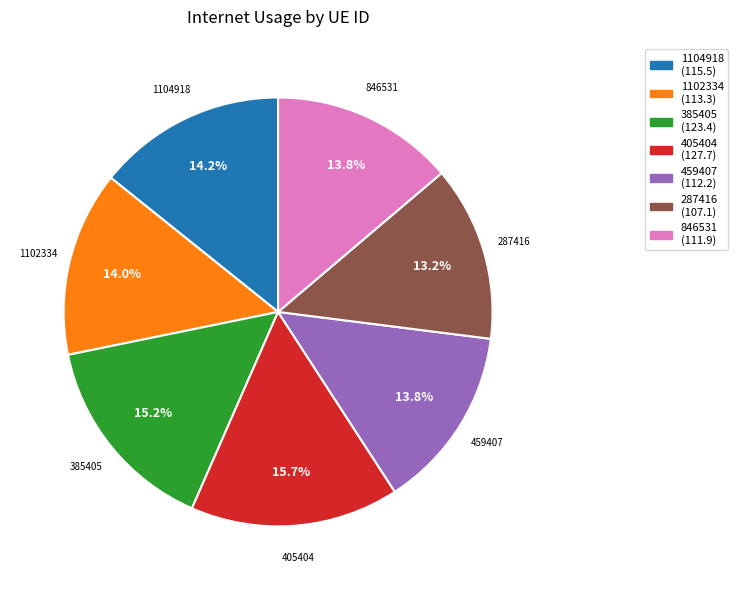

What percentage is the 405404 slice, to the nearest percent?

16%